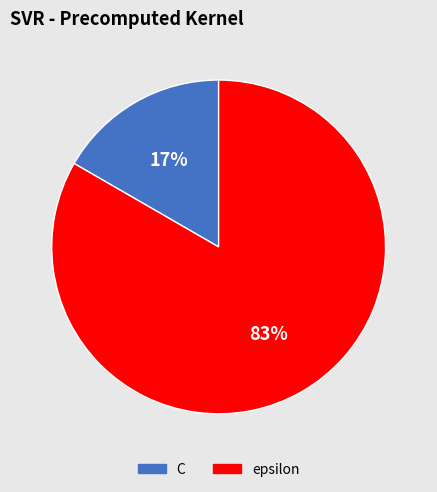

Does epsilon represent more than half of the total?

Yes